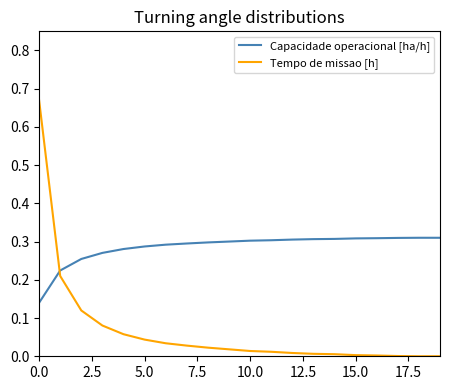

Which series has the widest spread of values?

Tempo de missao [h]